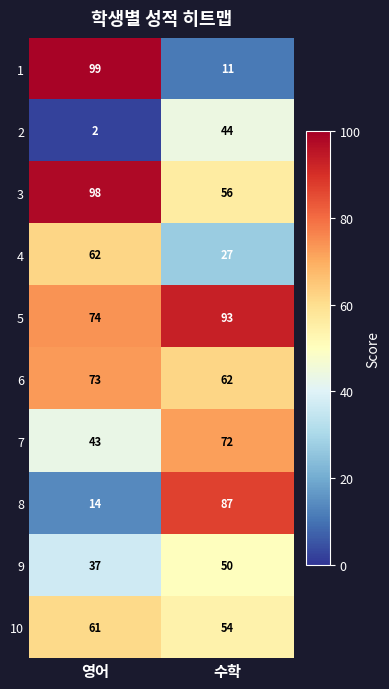

What is the sum of the 1 values at 영어 and 수학?

110